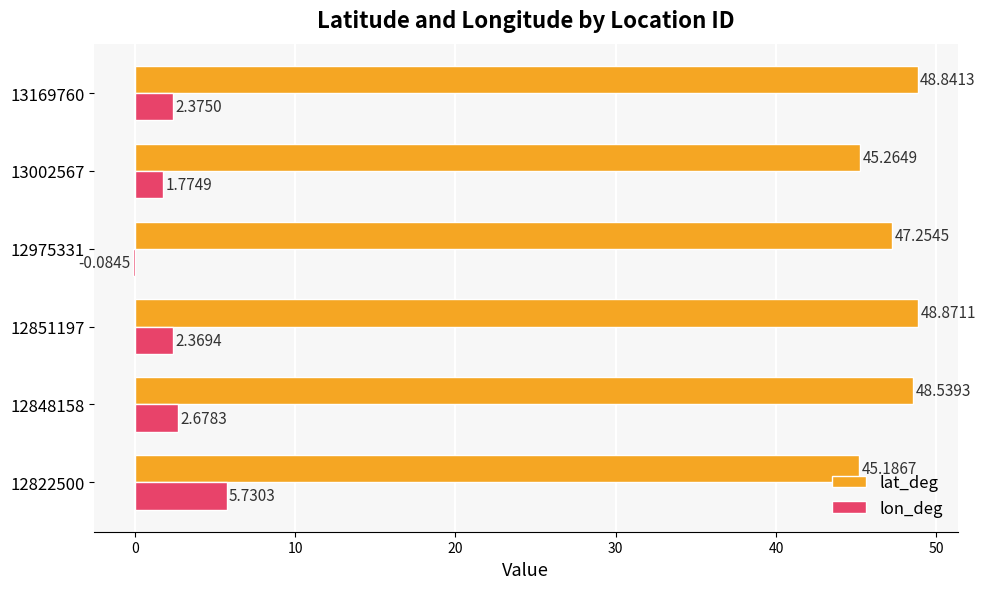

Count the number of data series in this chart.

2